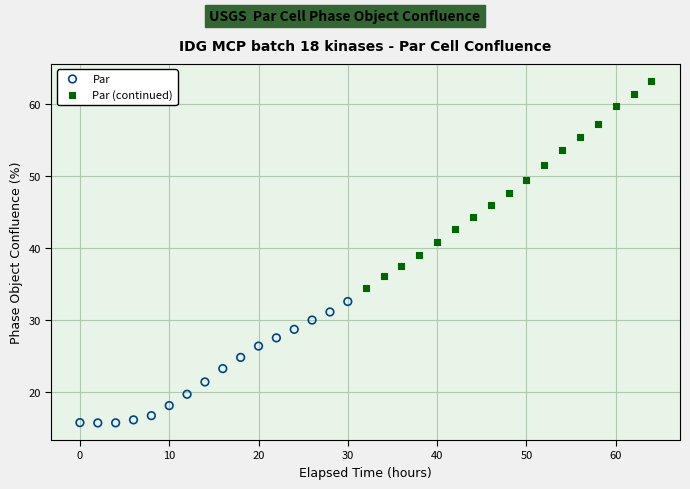

Which series reaches the minimum Y coordinate?

Par